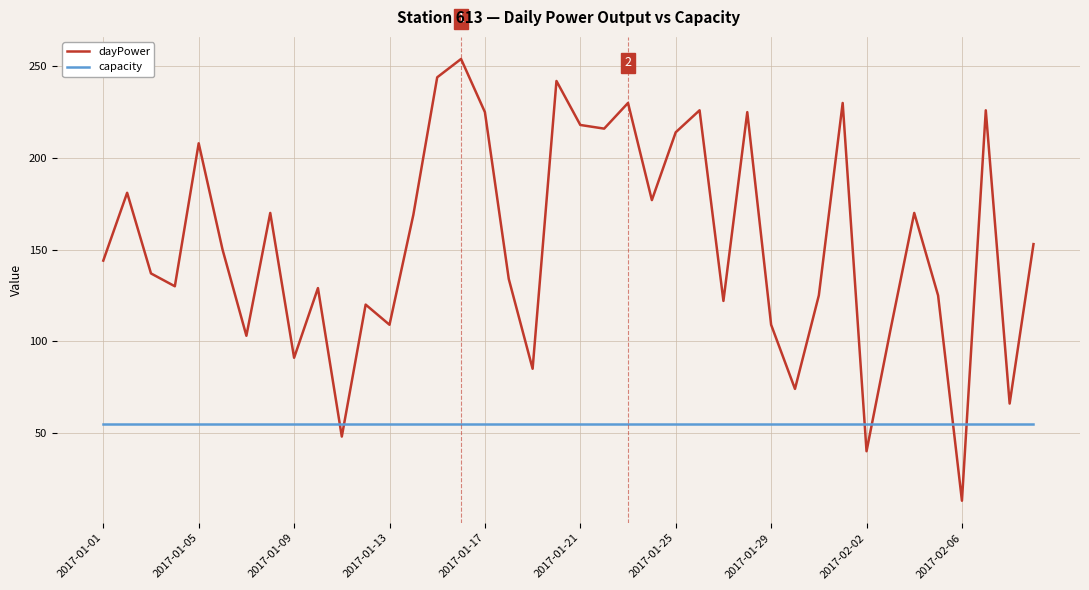

Which series has the widest spread of values?

dayPower